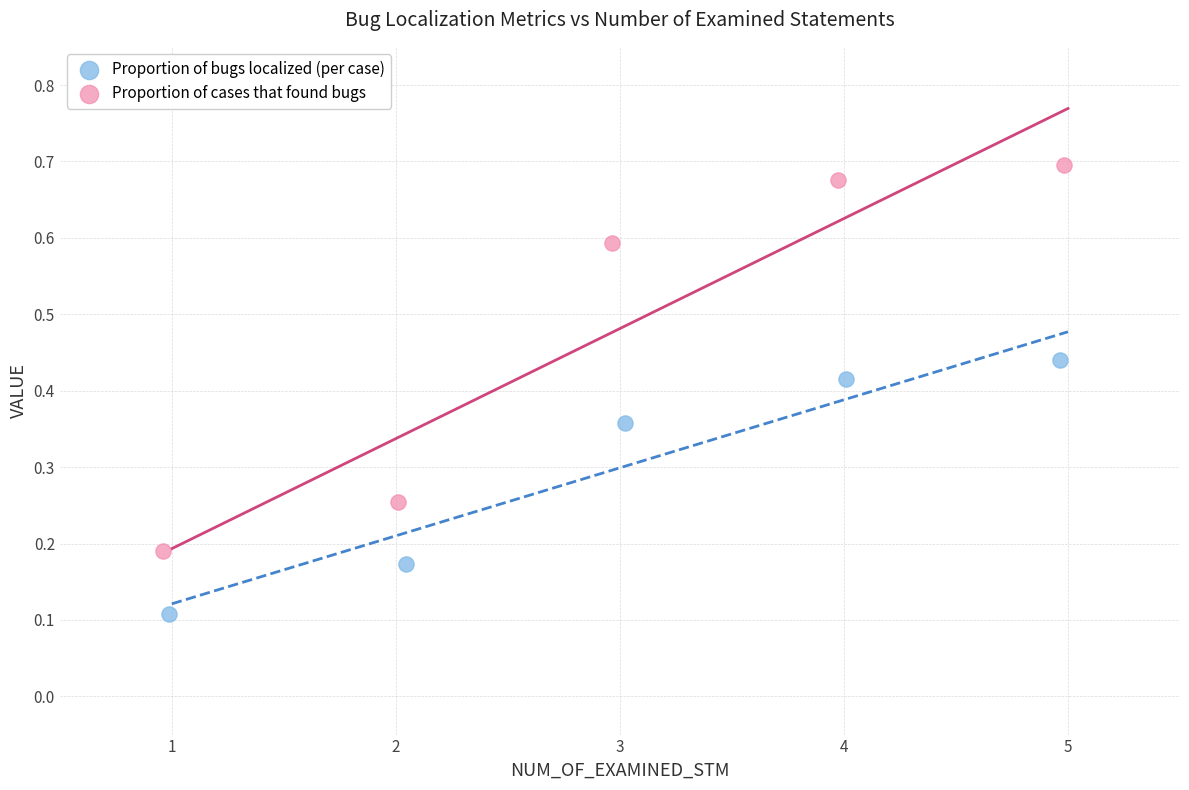

Which series contains the highest Y value?

Proportion of cases that found bugs